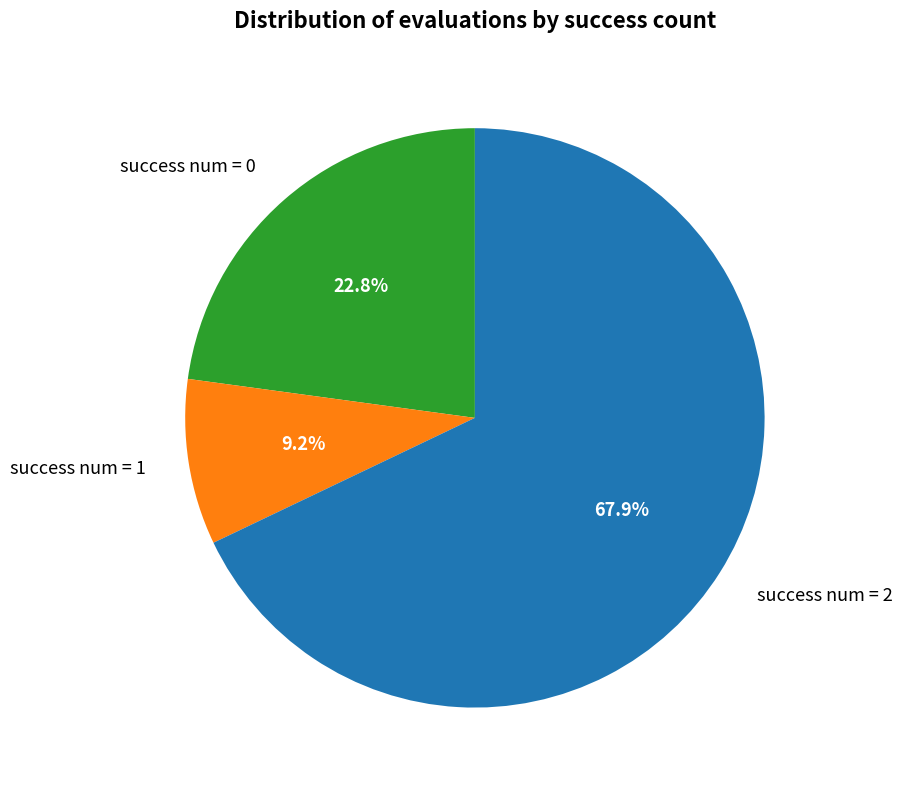

Which has a higher value, success num = 2 or success num = 1?

success num = 2